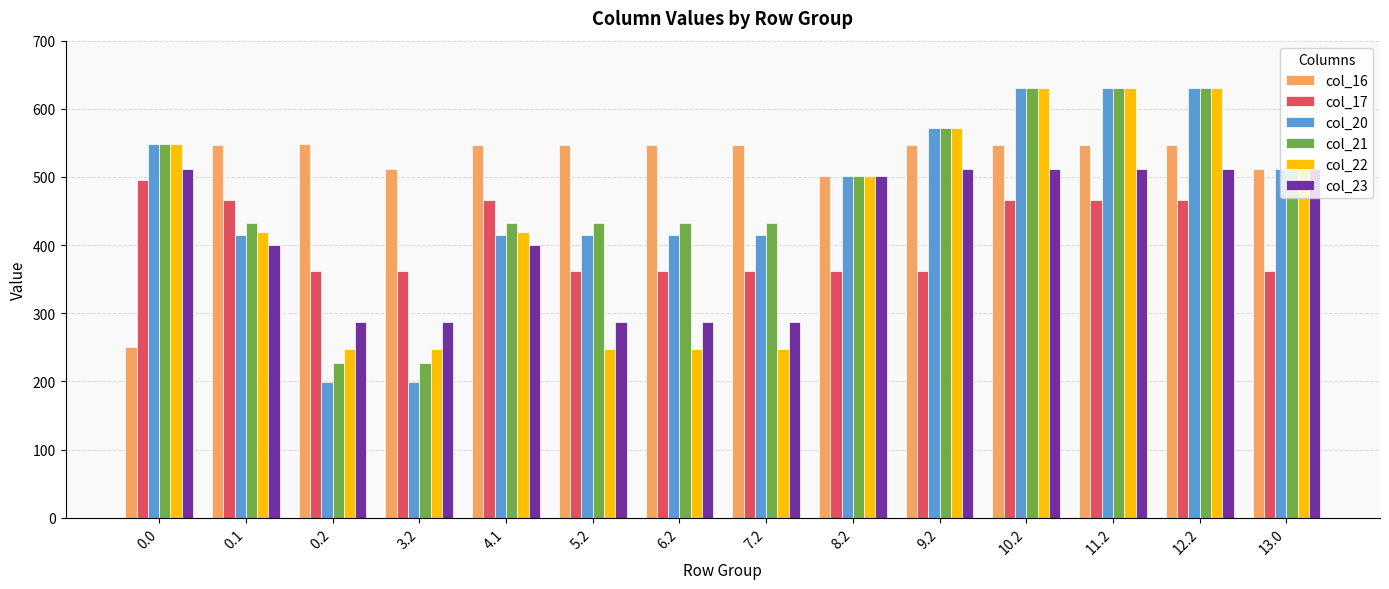

How many data points in col_20 are less than 502?

7